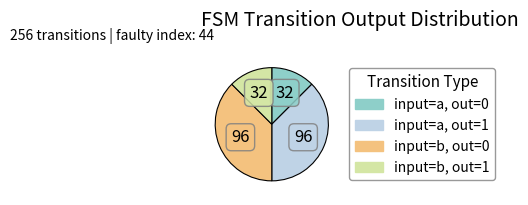

Is it true that input=a, out=0 is 12% of the pie?

True